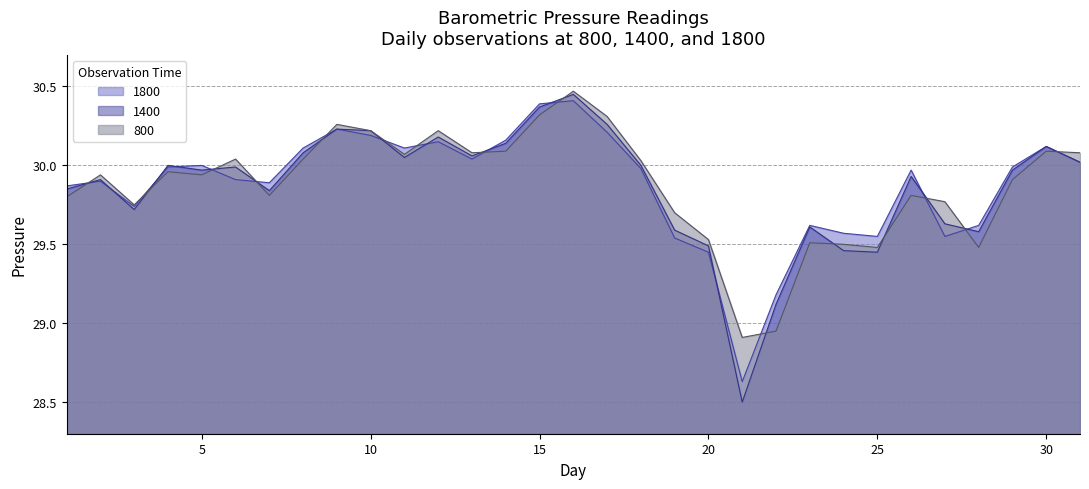

What is the difference between the 1400 values at 20 and 3?

0.2